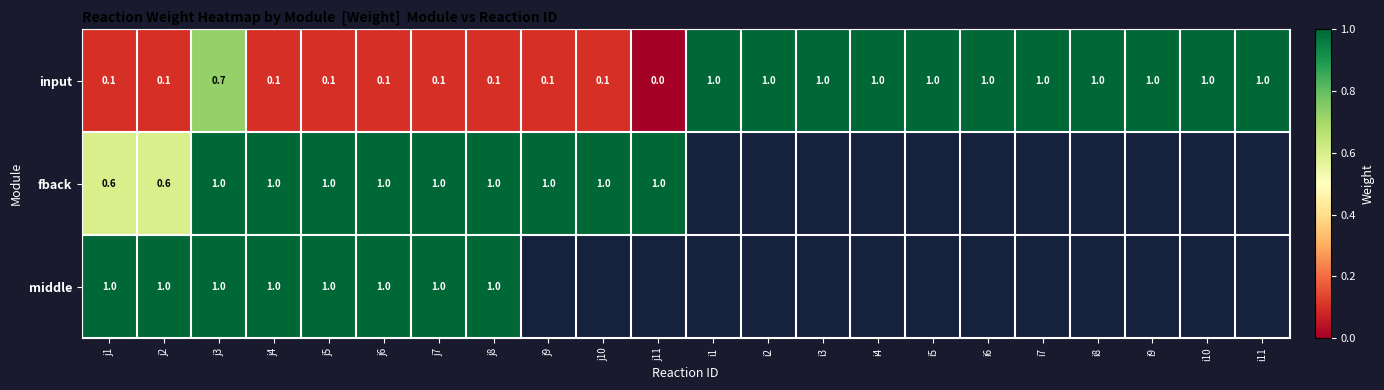

At which label is input closest to 0?

j11